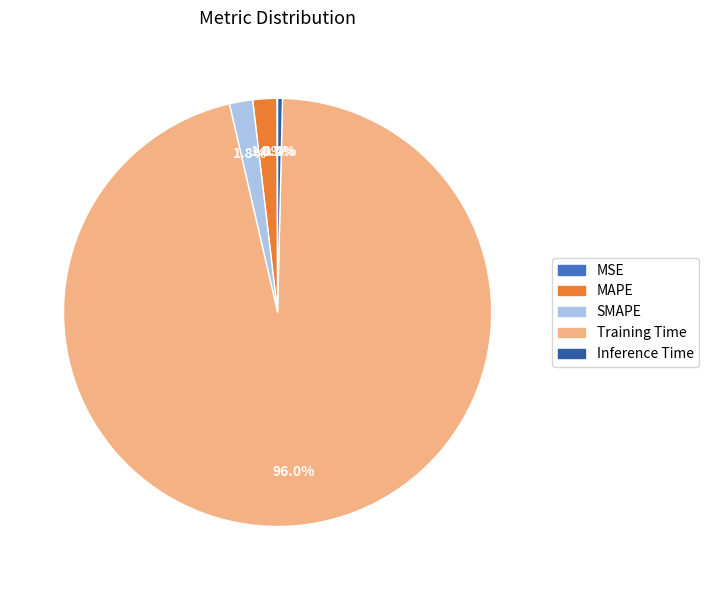

Do Inference Time and MAPE together represent more than half of the pie?

No